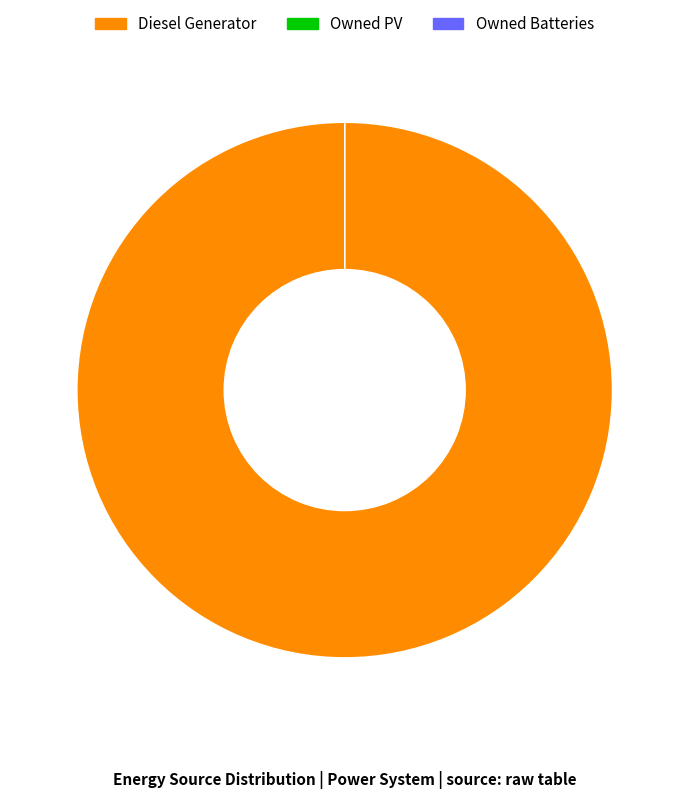

How many segments does this pie chart have?

3